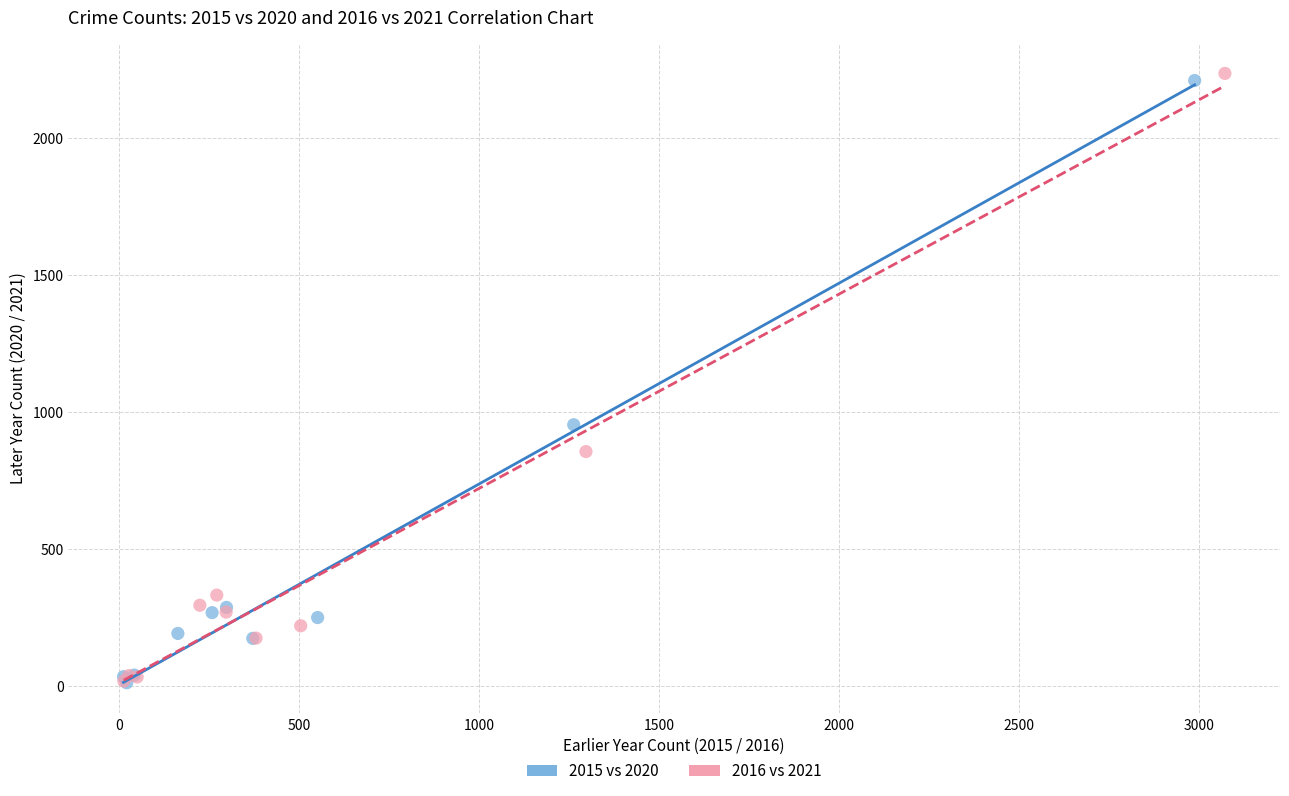

Which series has the largest Y range (max minus min)?

2016 vs 2021